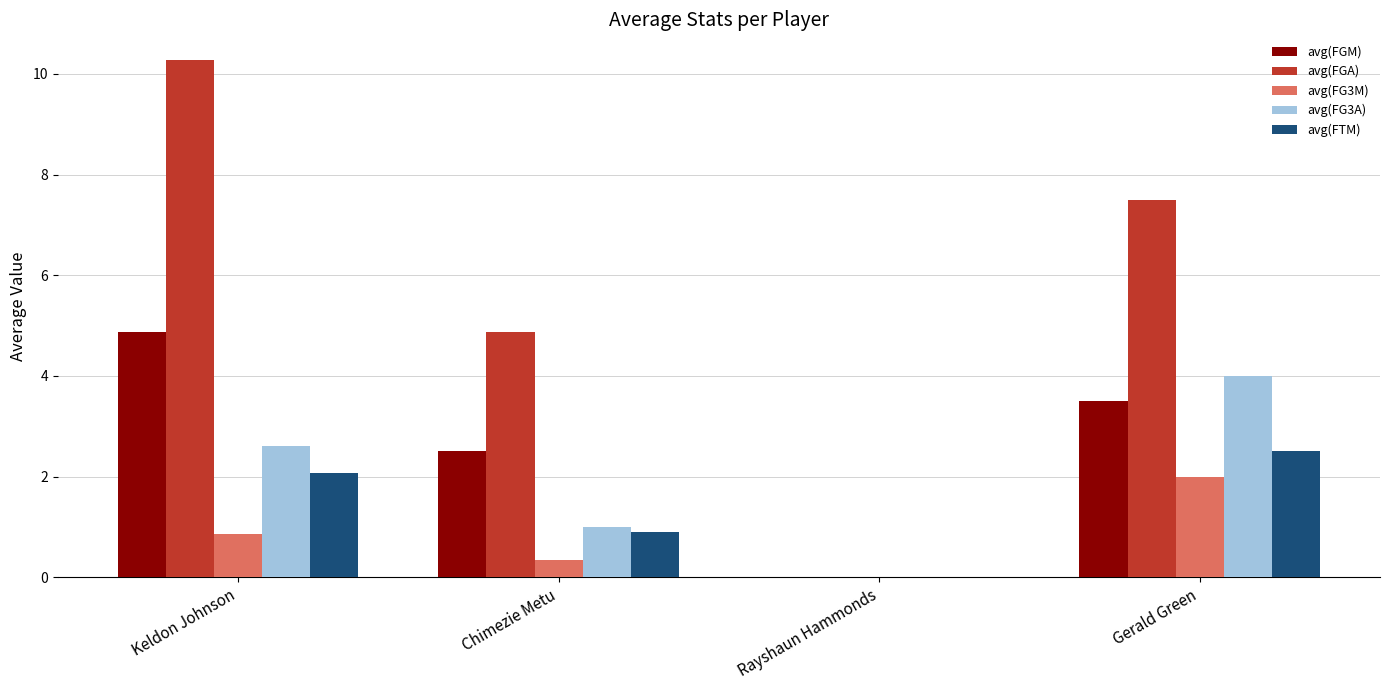

What is the approximate value of avg(FGA) at Keldon Johnson?

10.3